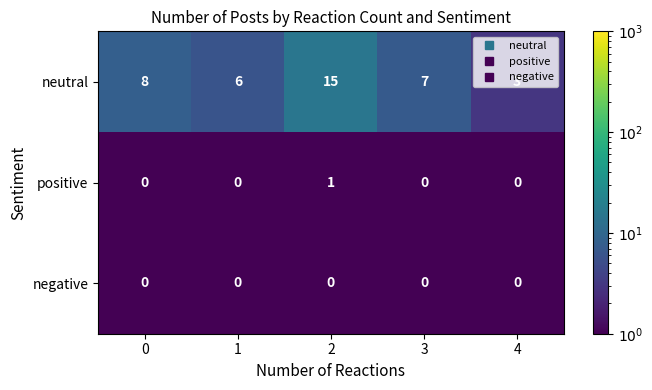

Count the positive values in the range 0 to 1.

5